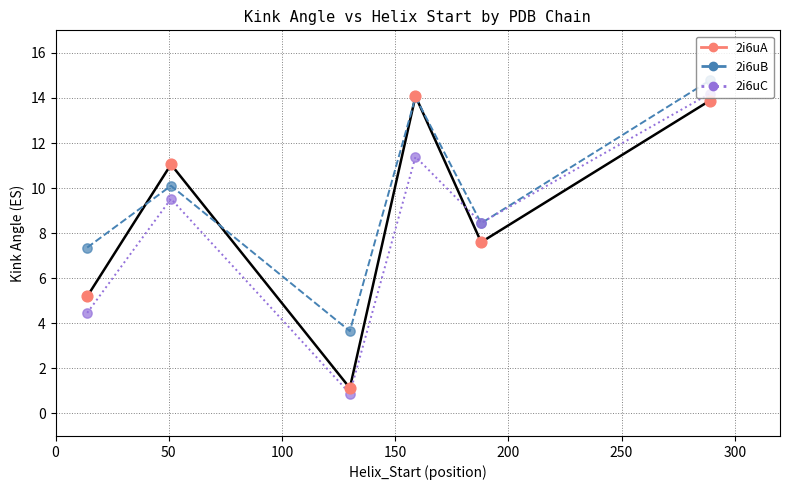

Which series reaches the maximum Y coordinate?

2i6uB